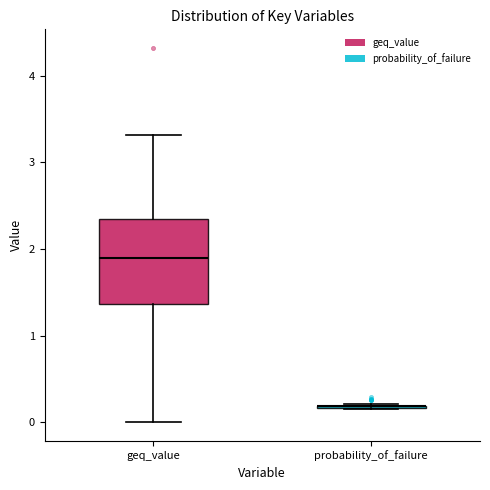

Reading left to right, read every box against the y-axis: the position of its median line, the range the box covers, and the ends of its whiskers. The values are not printed on the chart, so give them approximately, as read against the axis.

geq_value: median 1.9, box 1.4 to 2.3, whiskers 0.0 to 3.3
probability_of_failure: box collapsed to a line at 0.2, whiskers 0.2 to 0.2